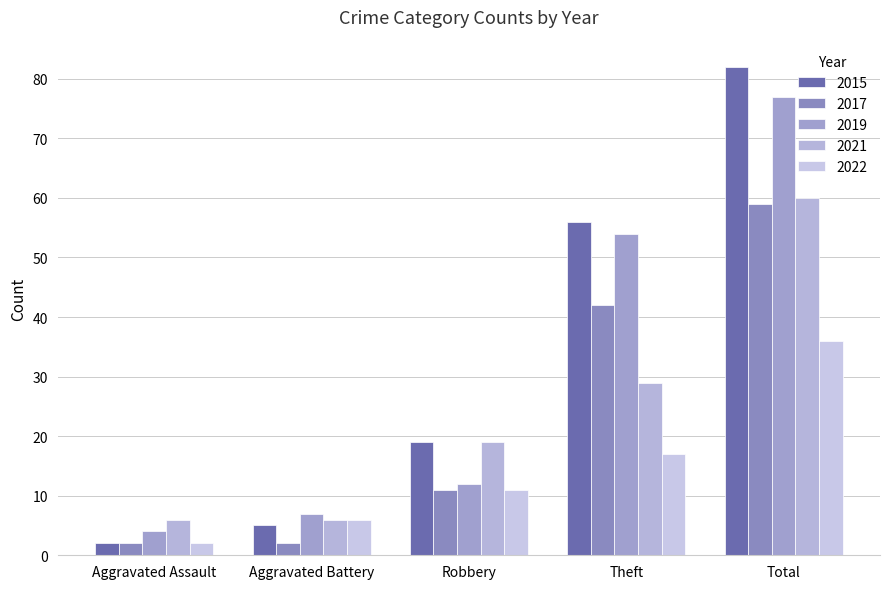

Is it true that 2015 equals 2 at Aggravated Assault?

True